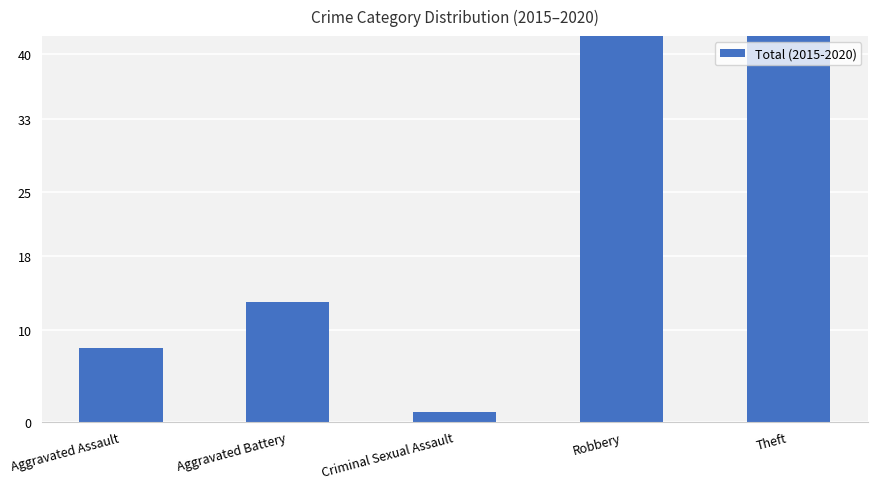

List the labels in order of value, smallest first.

Criminal Sexual Assault, Aggravated Assault, Aggravated Battery, Robbery, Theft